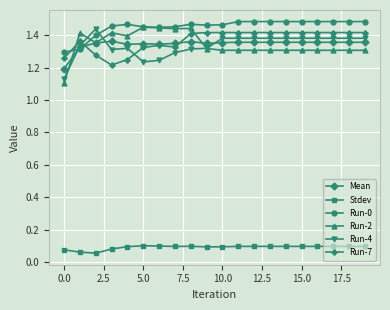

How many times do Run-4 and Run-7 cross each other?

2